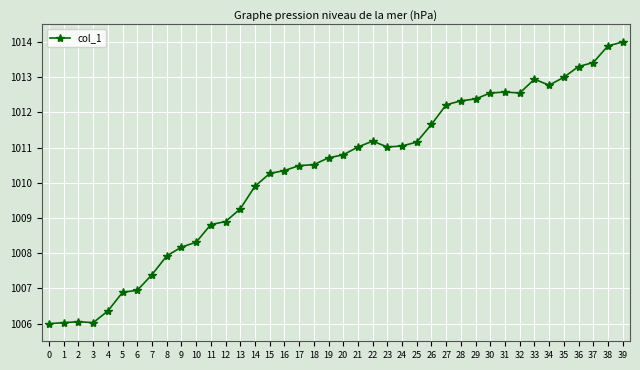

Is it true that the value at 20 is 381.0?

False